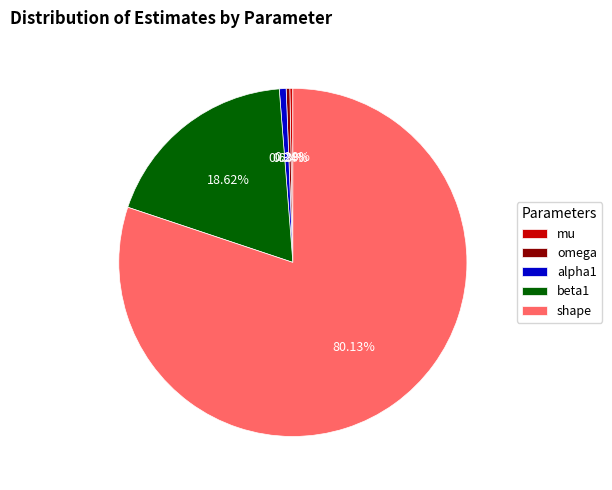

Count the number of slices in the pie.

5